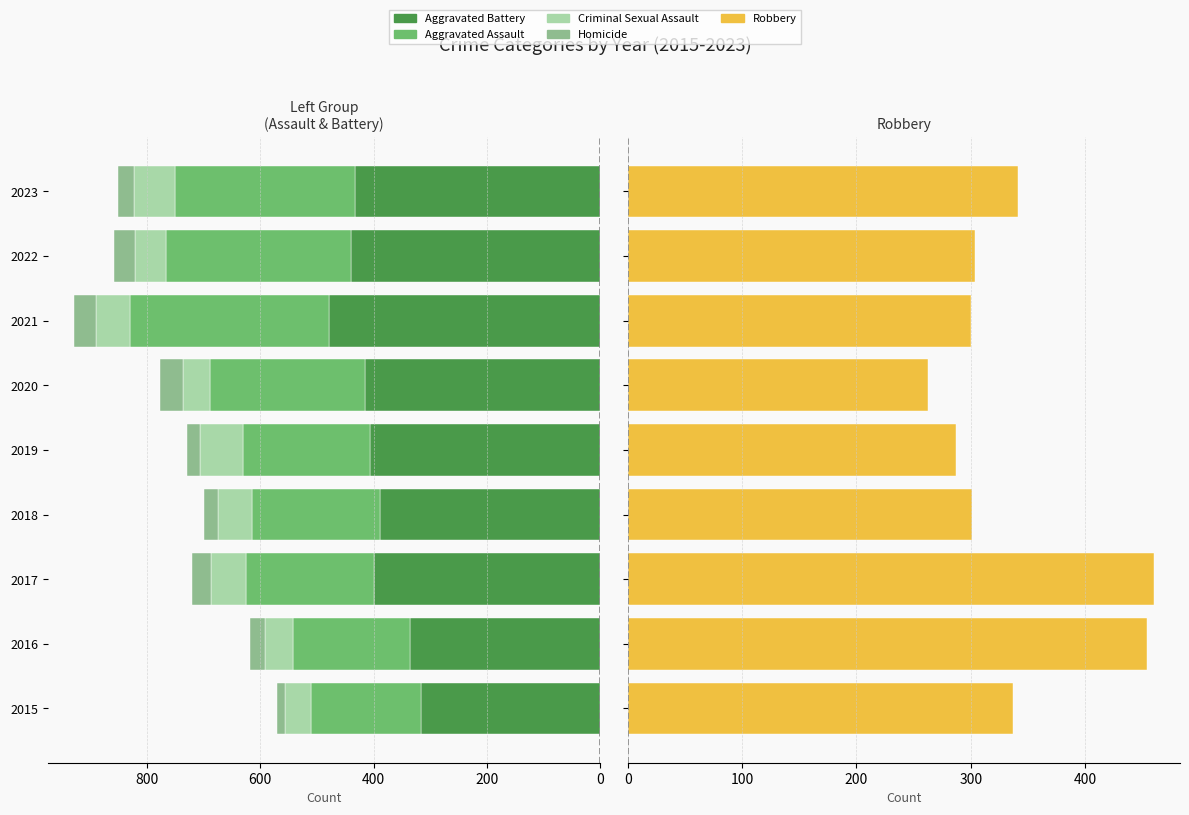

Reading left to right, extract all data points from this chart.

Aggravated Battery: -316	-336	-400	-389	-407	-416	-479	-439	-432
Aggravated Assault: -194	-206	-225	-225	-223	-273	-352	-327	-318
Criminal Sexual Assault: -46	-50	-62	-60	-77	-48	-60	-56	-73
Homicide: -15	-26	-33	-25	-22	-41	-38	-36	-28
Robbery: 337	454	460	301	287	263	300	304	341